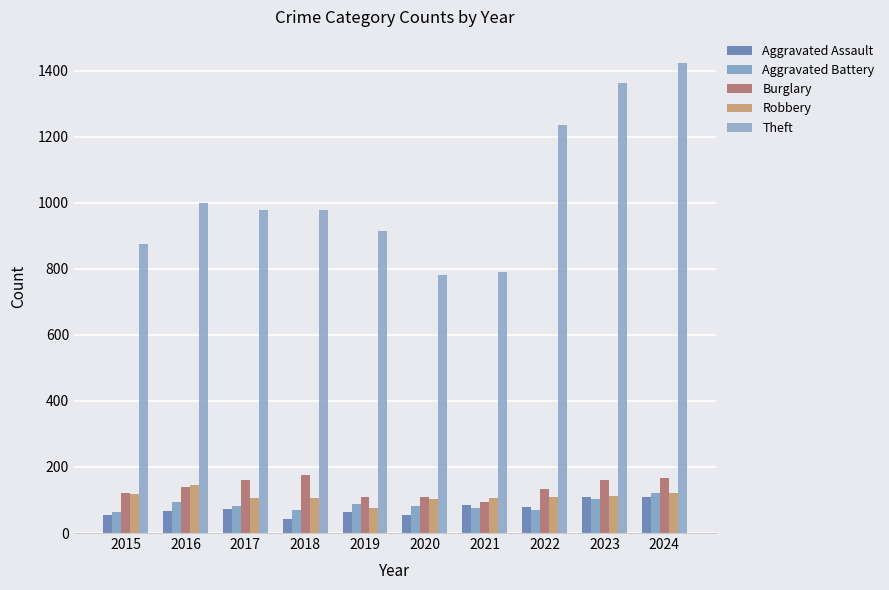

The value of Theft at 2019 is 1245. True or false?

False